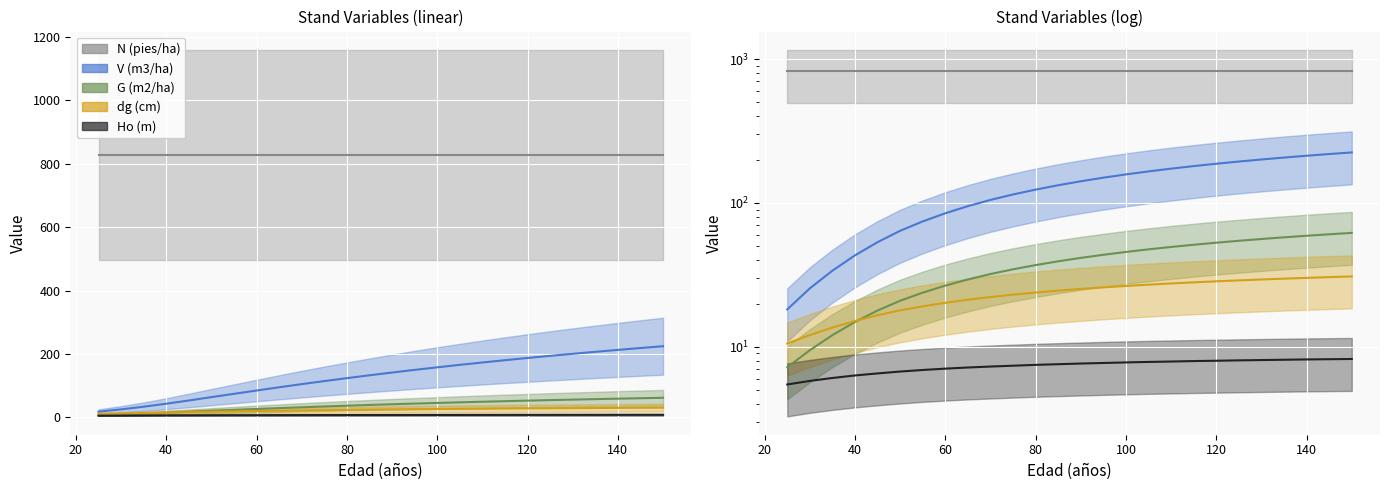

What is the highest value of the Ho (m) series?

8.2